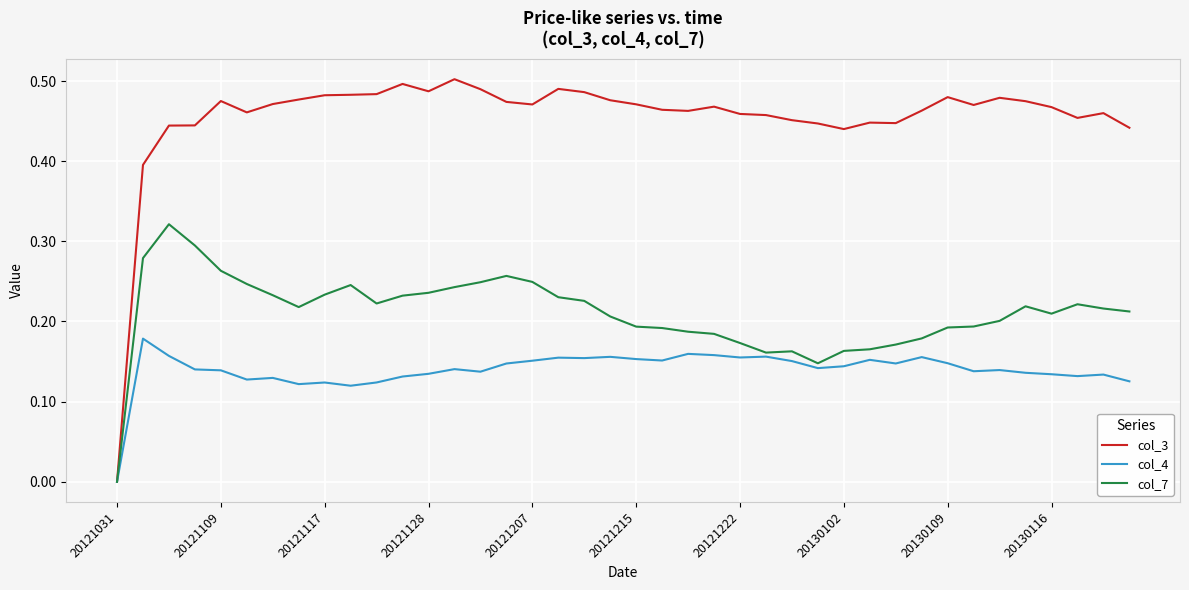

In col_3, how many points are lower than both neighbors (excluding endpoints)?

8